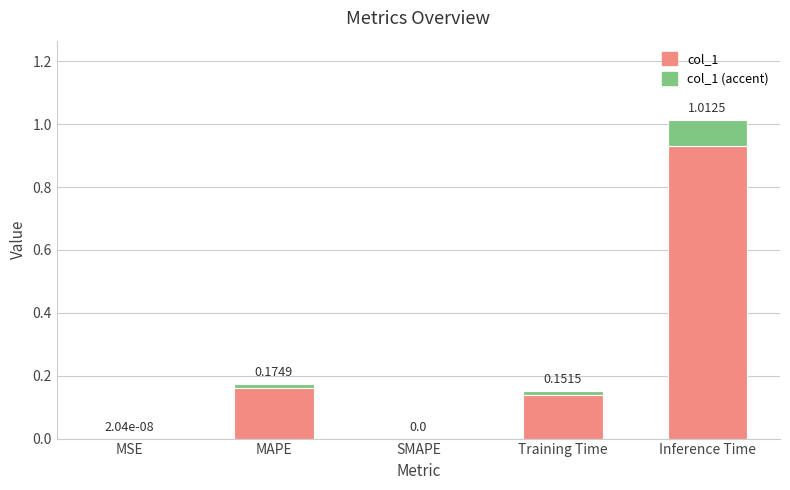

Rank the categories by value from highest to lowest.

Inference Time, MAPE, Training Time, MSE, SMAPE